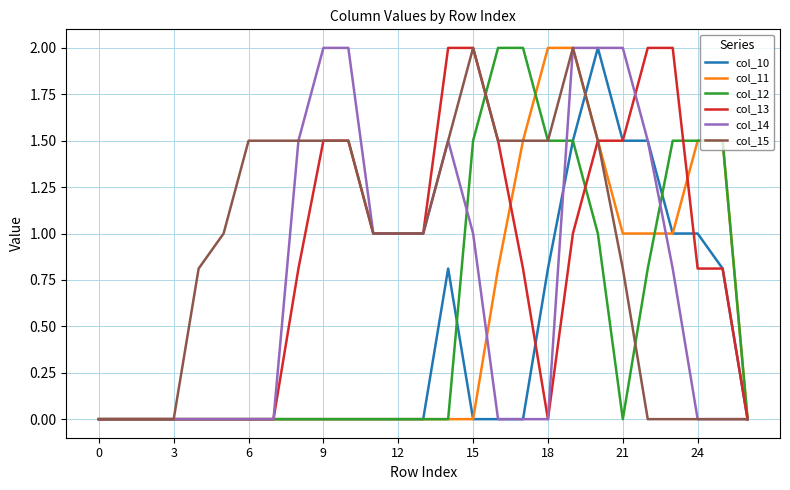

Does the chart have visible grid lines?

Yes